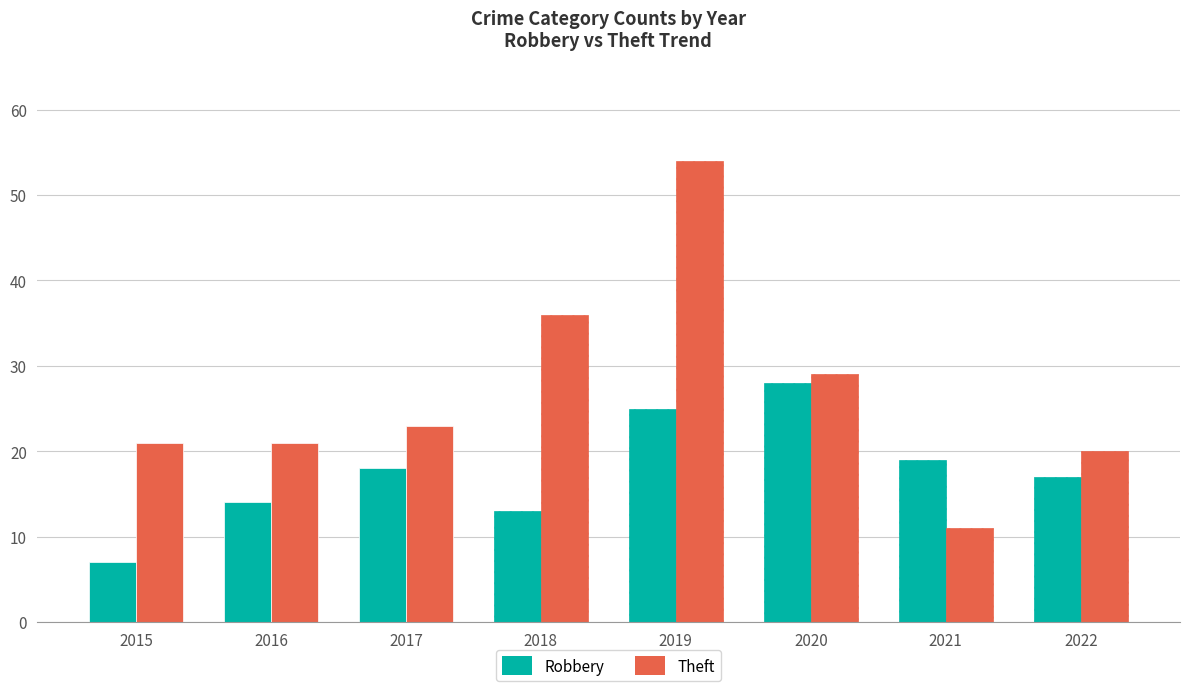

List the series in order of their overall mean, lowest first.

Robbery, Theft